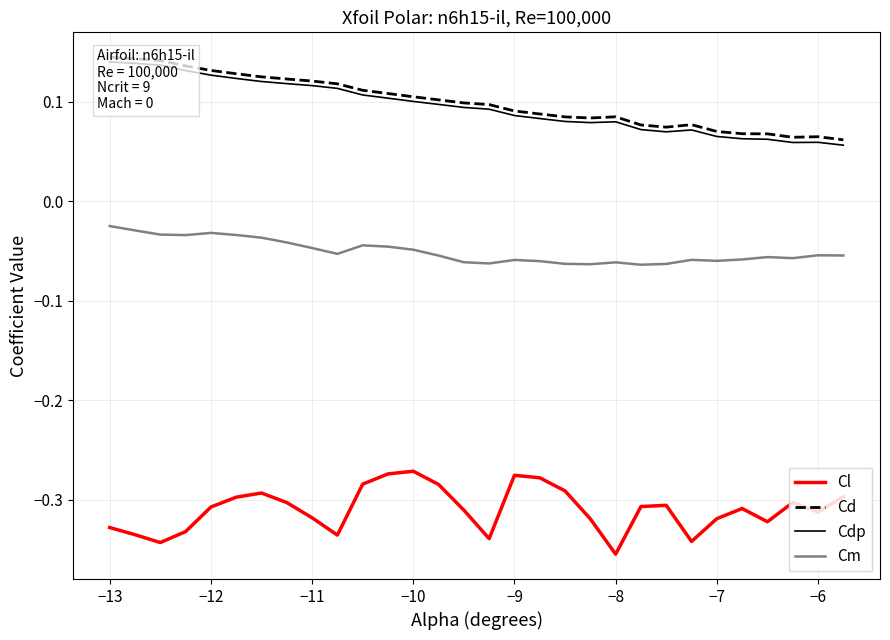

What is the lowest value of the Cd series?

0.1